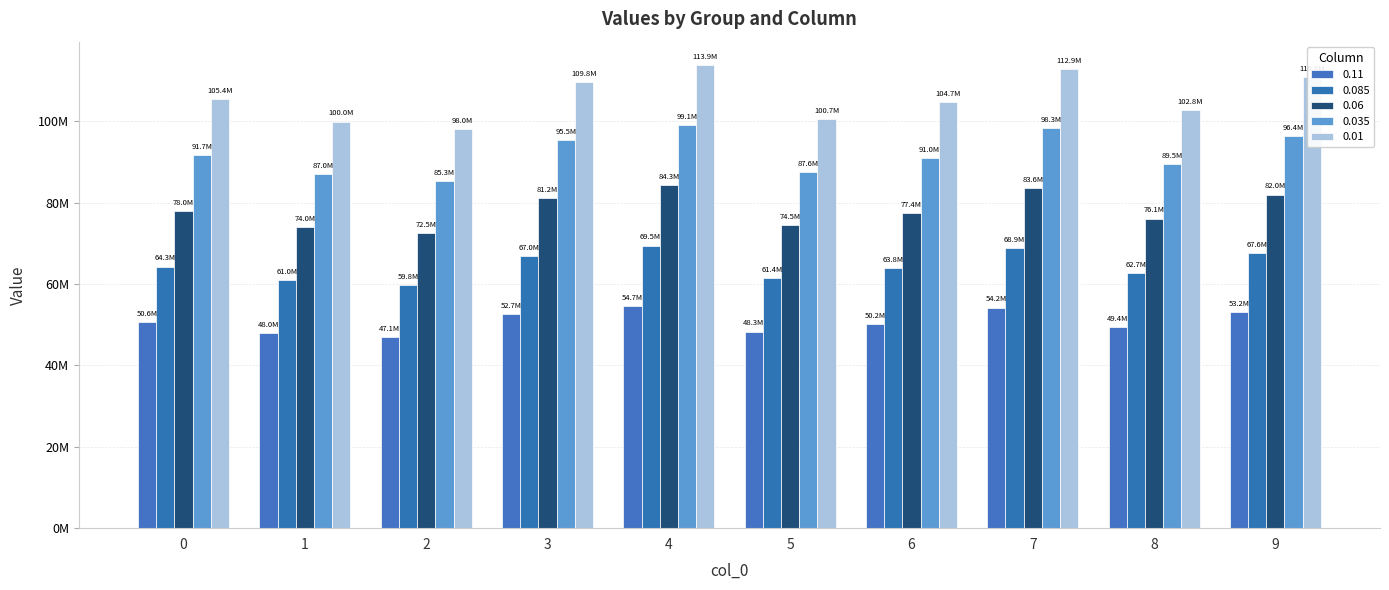

At which label does 0.11 reach its minimum?

2